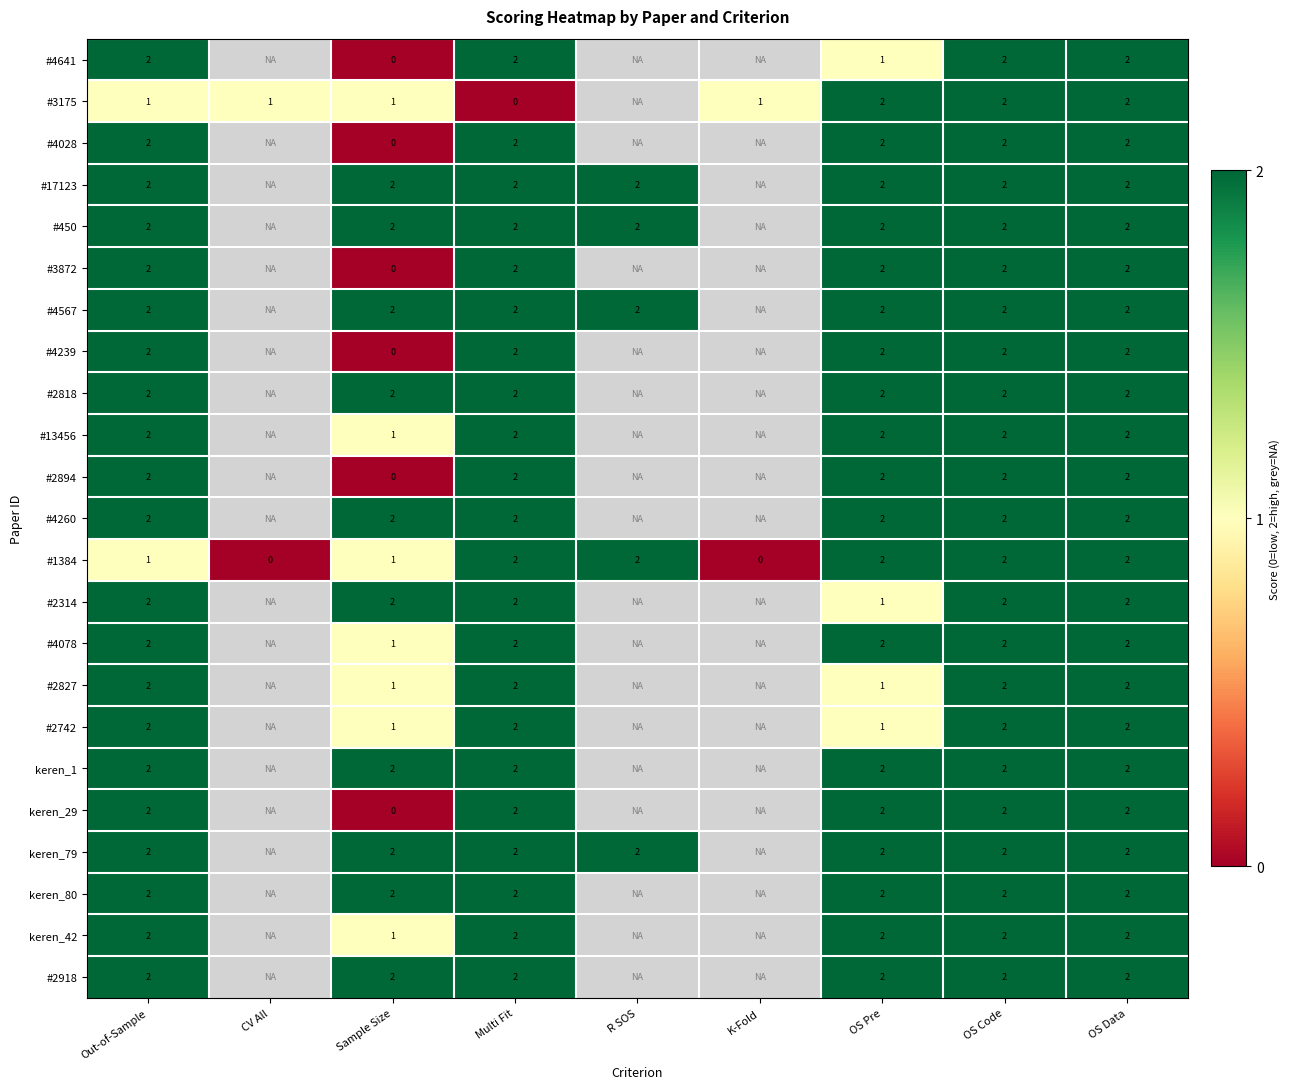

The value of keren_42 at OS Pre is 2. True or false?

True